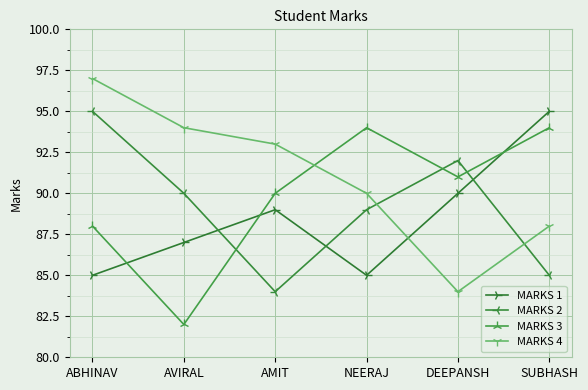

Is the value of MARKS 4 at DEEPANSH greater than the value of MARKS 1 at NEERAJ?

No